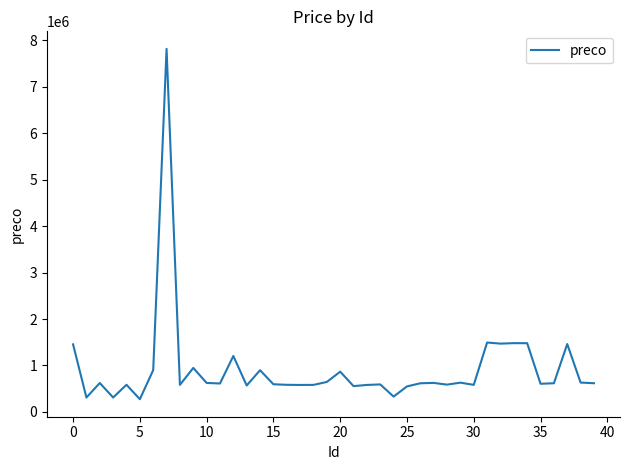

What is the smallest value displayed?

273513.0